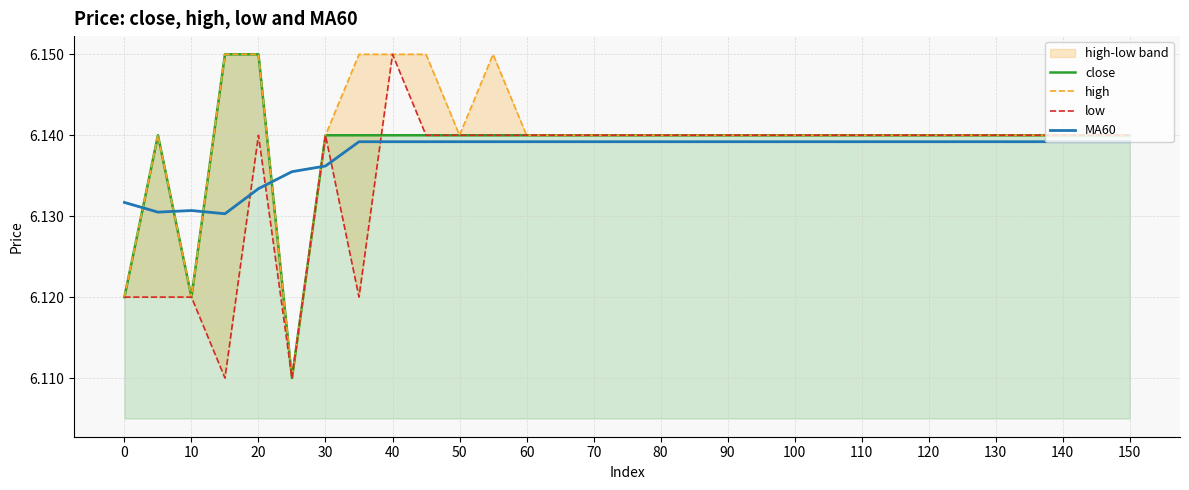

The value of close at 10 is 6.1. True or false?

True